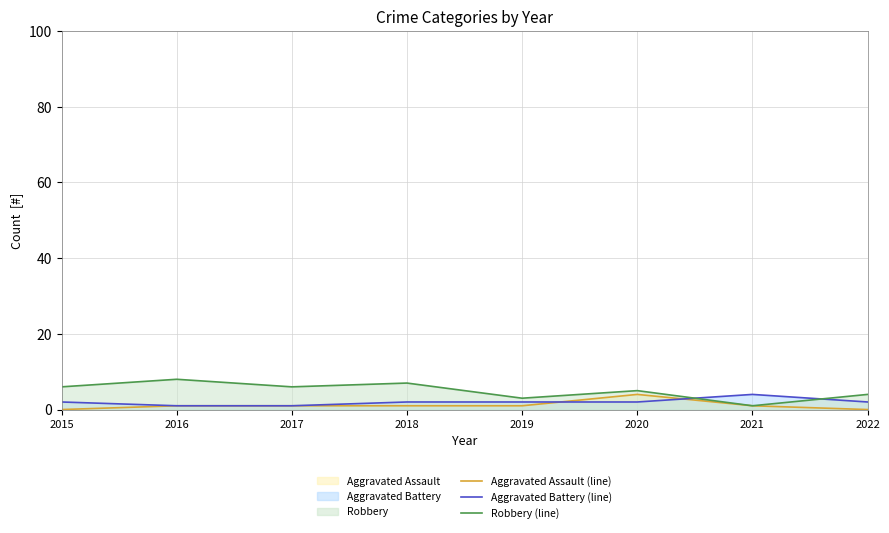

What is the difference between the highest and lowest values at 2019?

2